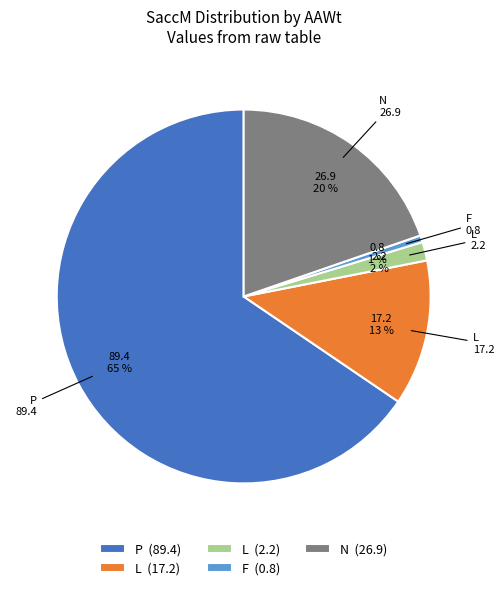

To the nearest percent, what is the average slice percentage?

20%